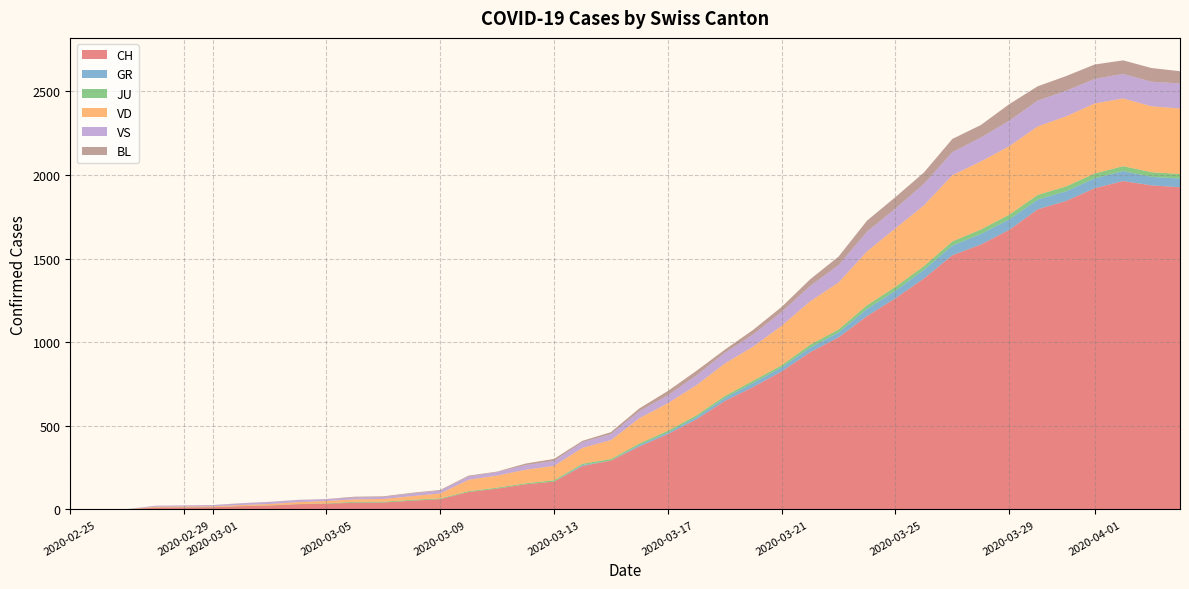

Reading left to right, what are all the values shown in this chart?

CH: 2020-02-25=0	2020-02-26=0	2020-02-27=1	2020-02-28=11	2020-02-29=12	2020-03-01=13	2020-03-02=19	2020-03-03=23	2020-03-04=31	2020-03-05=34	2020-03-06=40	2020-03-07=41	2020-03-08=52	2020-03-09=61	2020-03-10=104	2020-03-11=124	2020-03-12=150	2020-03-13=166	2020-03-14=259	2020-03-15=292	2020-03-16=376	2020-03-17=450	2020-03-18=538	2020-03-19=648	2020-03-20=732	2020-03-21=825	2020-03-22=940	2020-03-23=1029	2020-03-24=1156	2020-03-25=1263	2020-03-26=1381	2020-03-27=1520	2020-03-28=1584	2020-03-29=1672	2020-03-30=1795	2020-03-31=1845	2020-04-01=1921	2020-04-02=1964	2020-04-03=1938	2020-04-04=1927
GR: 2020-02-25=0	2020-02-26=0	2020-02-27=0	2020-02-28=0	2020-02-29=0	2020-03-01=0	2020-03-02=0	2020-03-03=0	2020-03-04=0	2020-03-05=0	2020-03-06=0	2020-03-07=0	2020-03-08=0	2020-03-09=0	2020-03-10=0	2020-03-11=0	2020-03-12=0	2020-03-13=0	2020-03-14=6	2020-03-15=0	2020-03-16=9	2020-03-17=9	2020-03-18=13	2020-03-19=18	2020-03-20=24	2020-03-21=24	2020-03-22=27	2020-03-23=29	2020-03-24=43	2020-03-25=45	2020-03-26=52	2020-03-27=58	2020-03-28=63	2020-03-29=63	2020-03-30=58	2020-03-31=58	2020-04-01=59	2020-04-02=60	2020-04-03=51	2020-04-04=52
JU: 2020-02-25=0	2020-02-26=1	2020-02-27=1	2020-02-28=1	2020-02-29=1	2020-03-01=1	2020-03-02=1	2020-03-03=1	2020-03-04=1	2020-03-05=2	2020-03-06=5	2020-03-07=5	2020-03-08=5	2020-03-09=5	2020-03-10=5	2020-03-11=6	2020-03-12=6	2020-03-13=8	2020-03-14=8	2020-03-15=9	2020-03-16=9	2020-03-17=11	2020-03-18=11	2020-03-19=12	2020-03-20=14	2020-03-21=13	2020-03-22=18	2020-03-23=18	2020-03-24=22	2020-03-25=23	2020-03-26=22	2020-03-27=25	2020-03-28=27	2020-03-29=28	2020-03-30=28	2020-03-31=29	2020-04-01=29	2020-04-02=29	2020-04-03=28	2020-04-04=27
VD: 2020-02-25=0	2020-02-26=0	2020-02-27=0	2020-02-28=4	2020-02-29=4	2020-03-01=4	2020-03-02=6	2020-03-03=8	2020-03-04=11	2020-03-05=14	2020-03-06=15	2020-03-07=16	2020-03-08=22	2020-03-09=29	2020-03-10=68	2020-03-11=72	2020-03-12=81	2020-03-13=86	2020-03-14=95	2020-03-15=113	2020-03-16=151	2020-03-17=165	2020-03-18=180	2020-03-19=194	2020-03-20=204	2020-03-21=236	2020-03-22=259	2020-03-23=281	2020-03-24=322	2020-03-25=350	2020-03-26=363	2020-03-27=396	2020-03-28=407	2020-03-29=409	2020-03-30=410	2020-03-31=419	2020-04-01=419	2020-04-02=405	2020-04-03=394	2020-04-04=392
VS: 2020-02-25=0	2020-02-26=0	2020-02-27=0	2020-02-28=6	2020-02-29=6	2020-03-01=7	2020-03-02=10	2020-03-03=12	2020-03-04=13	2020-03-05=11	2020-03-06=12	2020-03-07=12	2020-03-08=16	2020-03-09=17	2020-03-10=20	2020-03-11=21	2020-03-12=28	2020-03-13=30	2020-03-14=34	2020-03-15=36	2020-03-16=42	2020-03-17=47	2020-03-18=59	2020-03-19=64	2020-03-20=73	2020-03-21=83	2020-03-22=92	2020-03-23=104	2020-03-24=118	2020-03-25=119	2020-03-26=129	2020-03-27=138	2020-03-28=143	2020-03-29=153	2020-03-30=154	2020-03-31=153	2020-04-01=147	2020-04-02=147	2020-04-03=147	2020-04-04=150
BL: 2020-02-25=0	2020-02-26=0	2020-02-27=0	2020-02-28=0	2020-02-29=1	2020-03-01=1	2020-03-02=1	2020-03-03=1	2020-03-04=1	2020-03-05=1	2020-03-06=4	2020-03-07=4	2020-03-08=4	2020-03-09=4	2020-03-10=5	2020-03-11=3	2020-03-12=9	2020-03-13=12	2020-03-14=8	2020-03-15=12	2020-03-16=17	2020-03-17=26	2020-03-18=27	2020-03-19=19	2020-03-20=27	2020-03-21=30	2020-03-22=40	2020-03-23=51	2020-03-24=66	2020-03-25=68	2020-03-26=68	2020-03-27=79	2020-03-28=75	2020-03-29=99	2020-03-30=86	2020-03-31=88	2020-04-01=86	2020-04-02=81	2020-04-03=82	2020-04-04=73